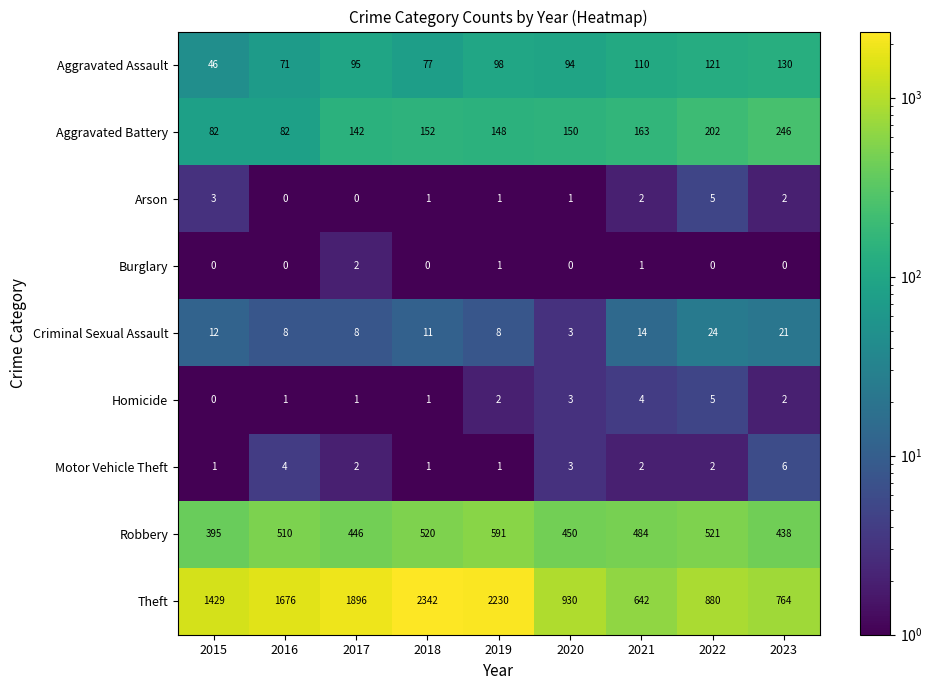

What is the difference between the maximum and second lowest values in the Robbery series?

153